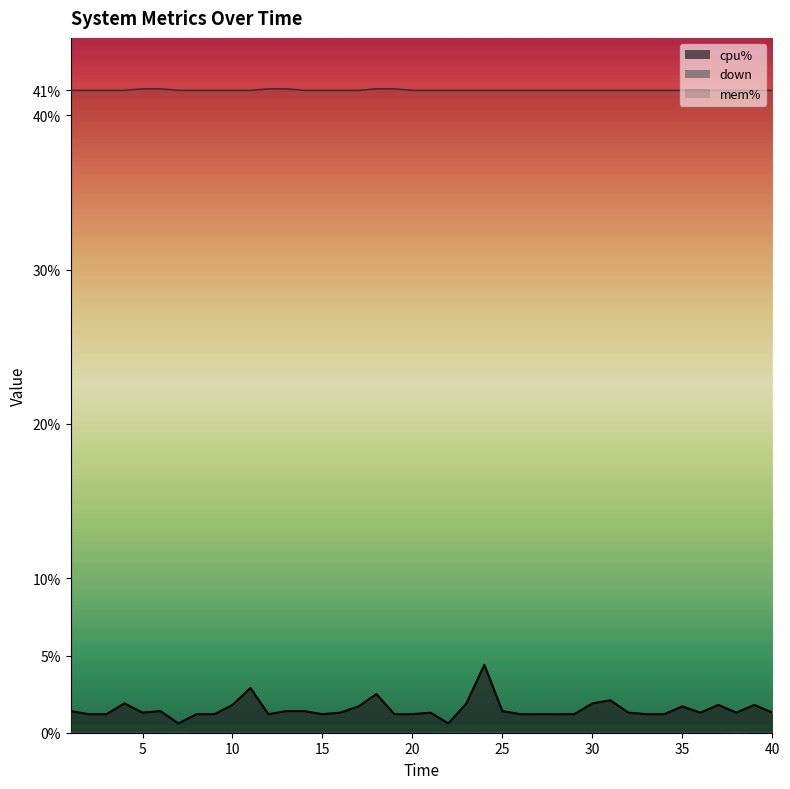

What is the sum of all cpu% values?

60.5